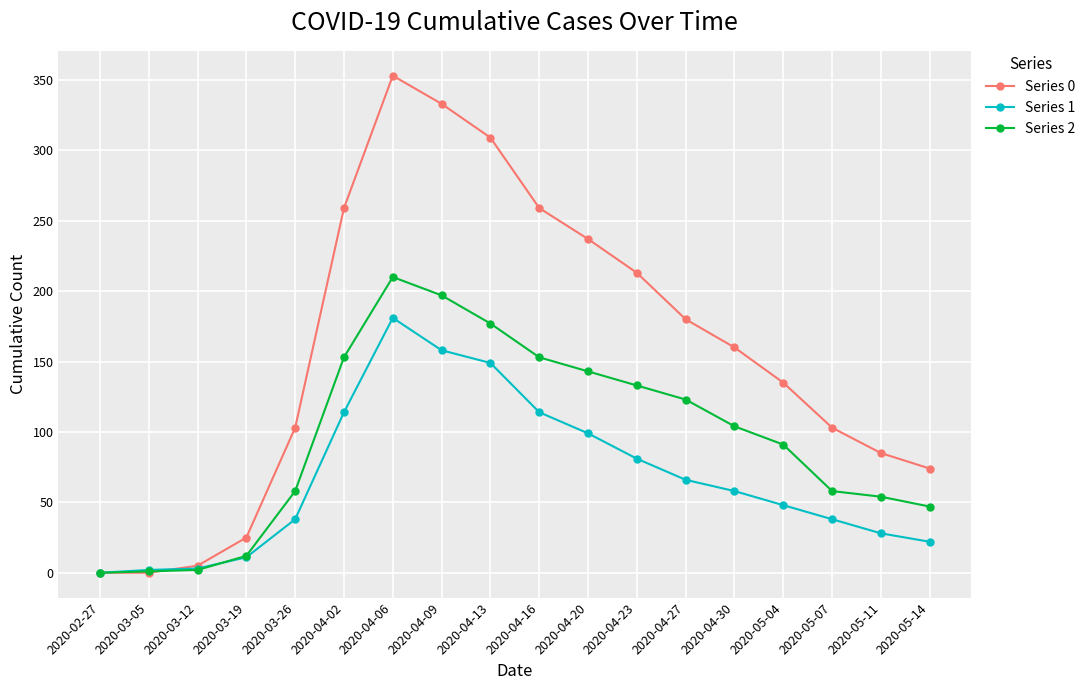

Is the value of Series 0 at 2020-03-19 greater than the value of Series 1 at 2020-04-02?

No